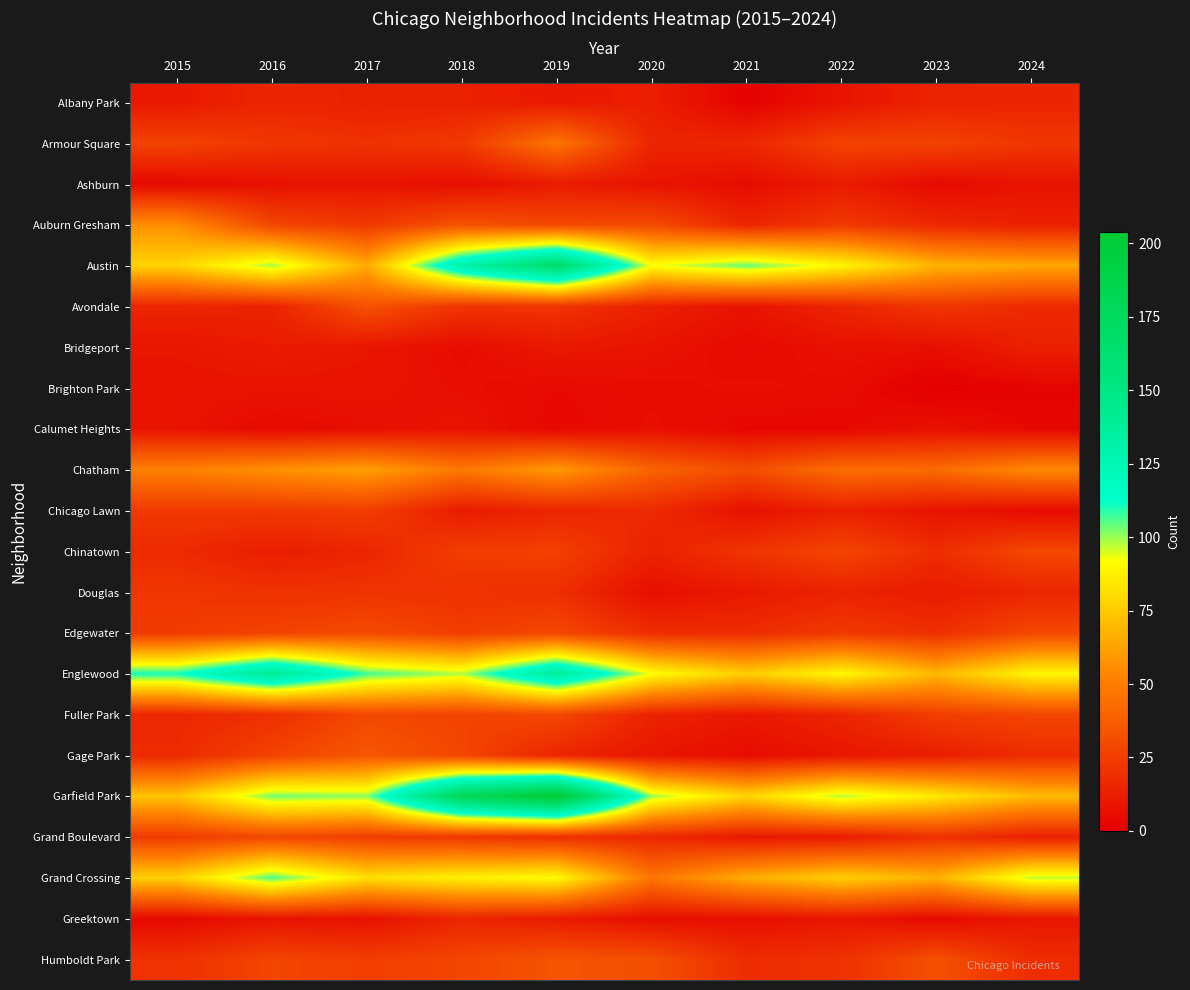

At which category is the sum across all series the highest?

2019